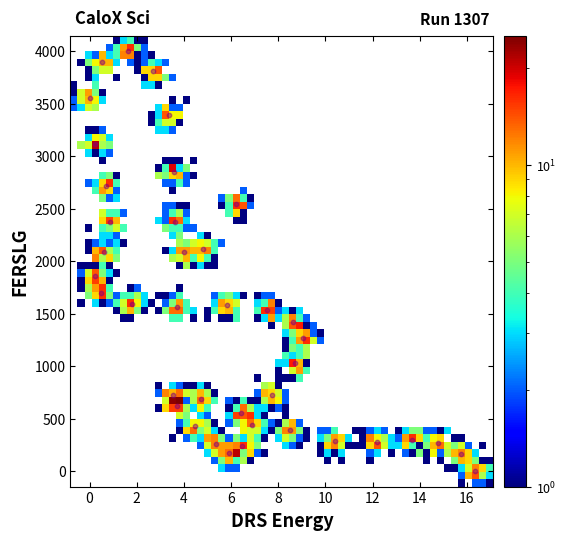

What is the range of X values (max minus min)?

16.4